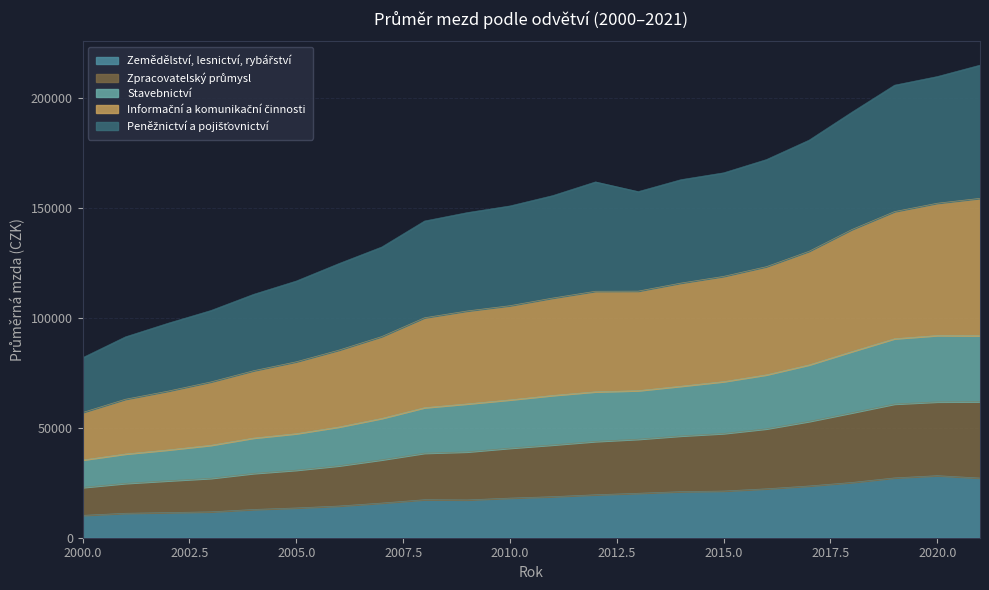

What is the total value across all series at 2015.0?

165860.5